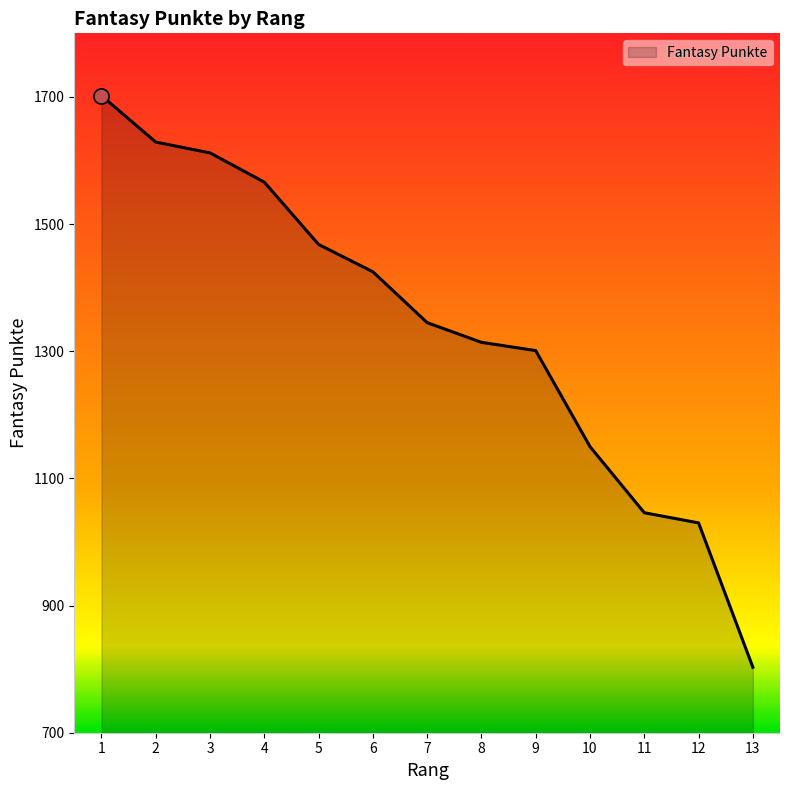

Approximately how many times larger is the value at 8 compared to 6?

0.9